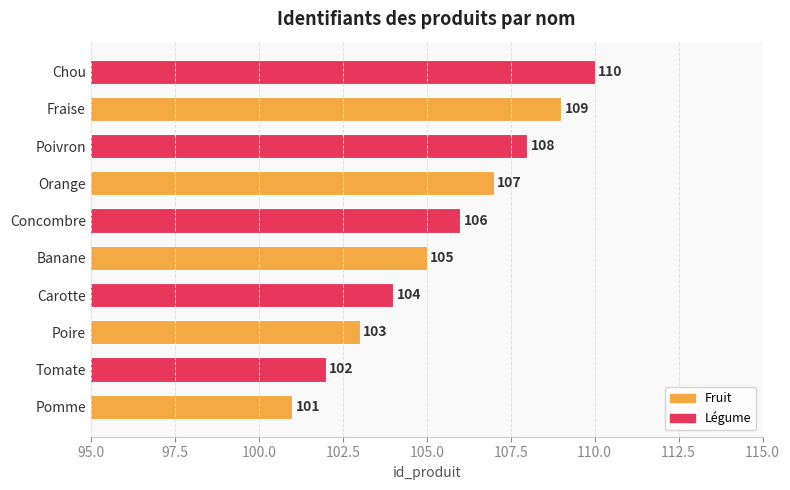

What is the average value?

106